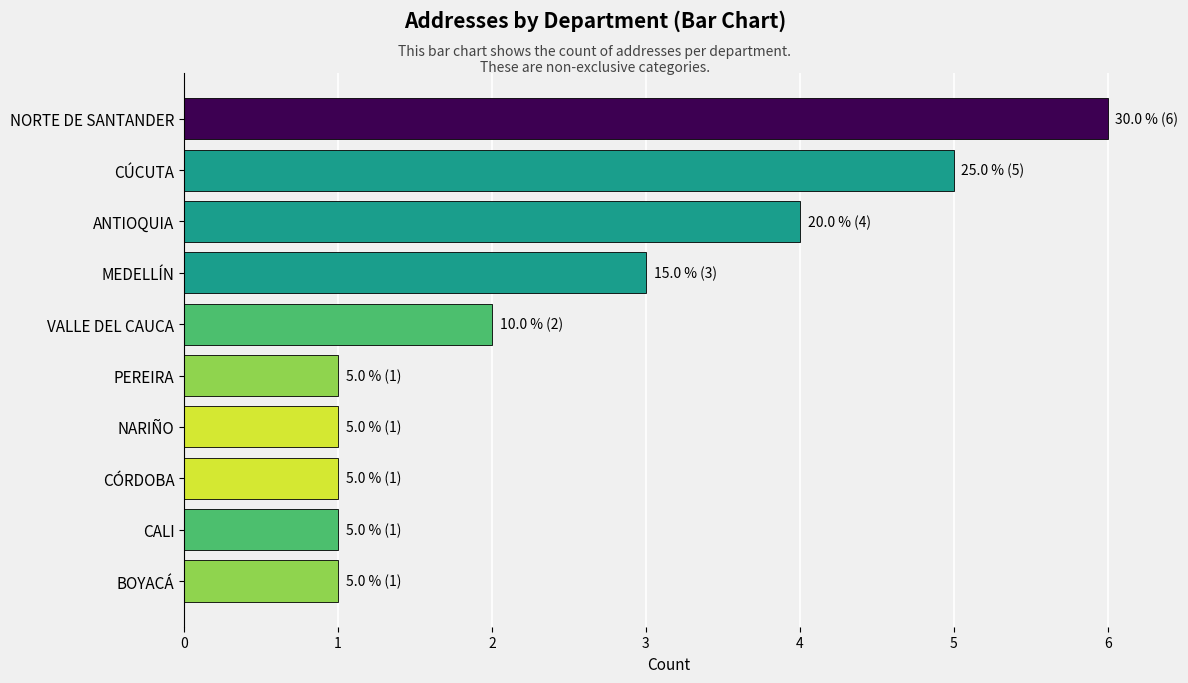

Which has a higher value, MEDELLÍN or VALLE DEL CAUCA?

MEDELLÍN